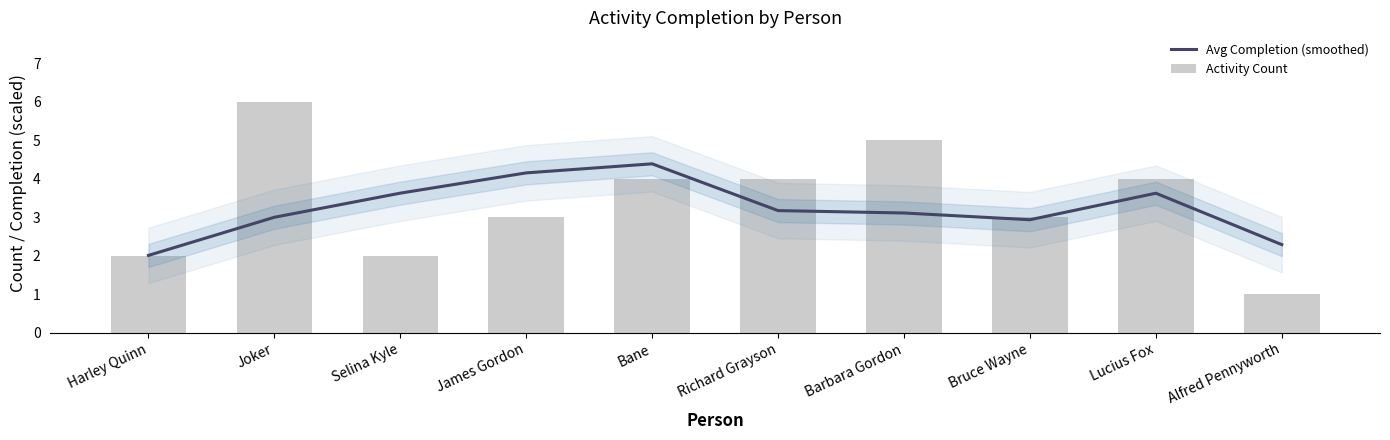

Is it true that Activity Count equals 2.0 at Selina Kyle?

True